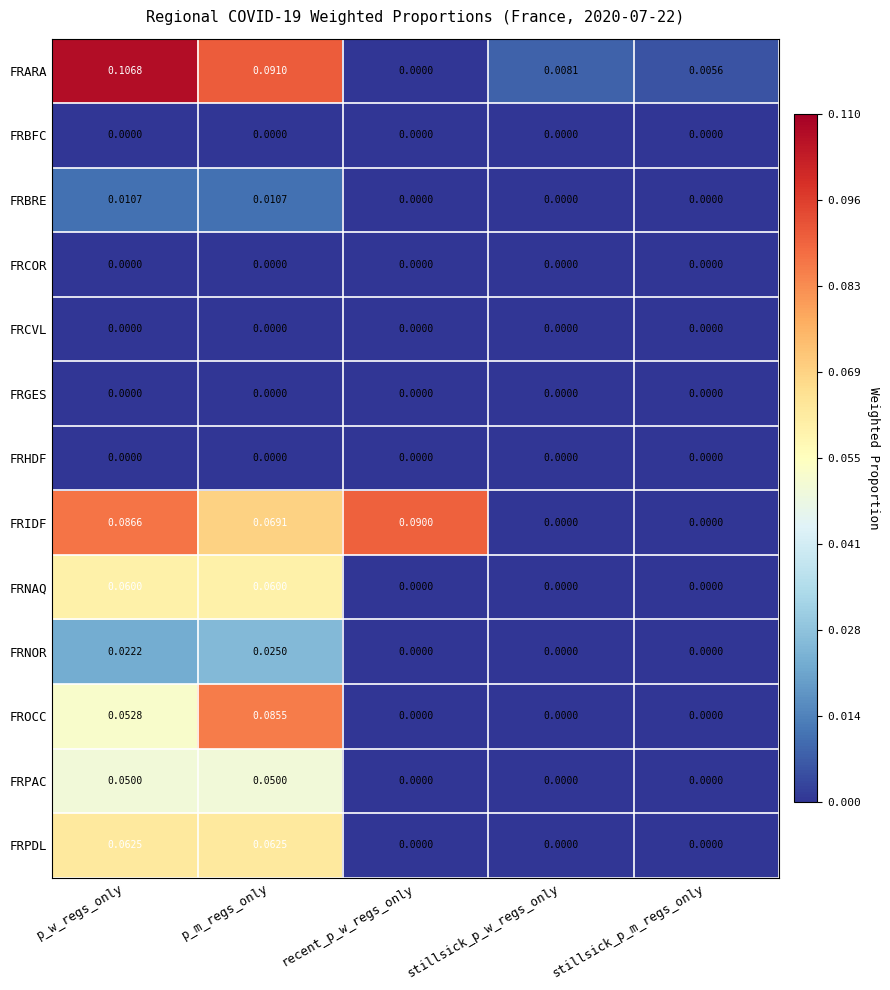

Is the value of FRNOR at stillsick_p_w_regs_only greater than the value of FRPDL at p_w_regs_only?

No